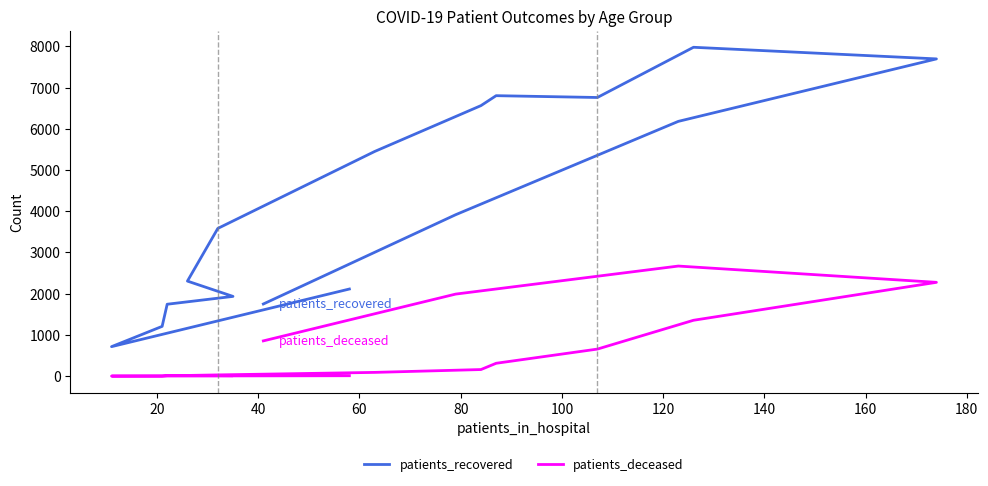

What is the difference between the highest and lowest values at 180?

6490